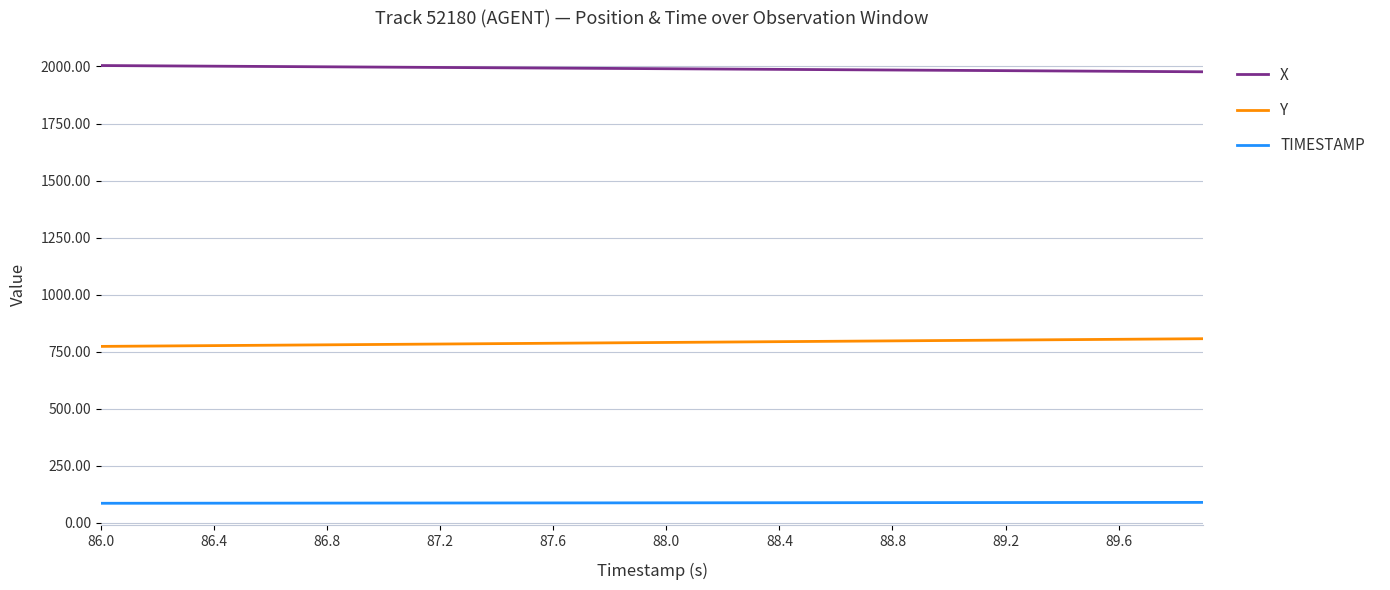

Which series has the largest total across all categories?

X